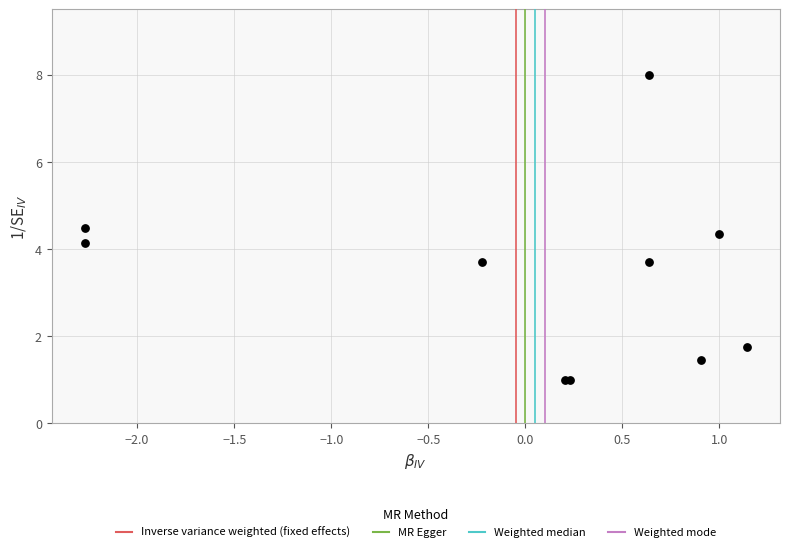

What Y value in the scatter plot is closest to 4?

4.1